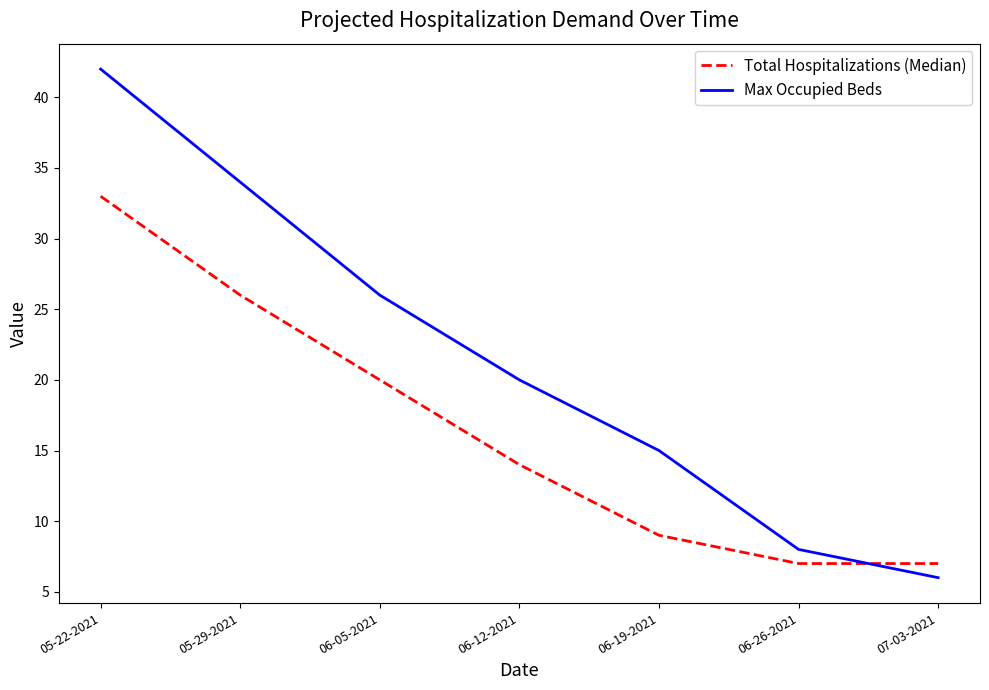

What is the approximate value of Total Hospitalizations (Median) at 05-22-2021, to the nearest 10?

30